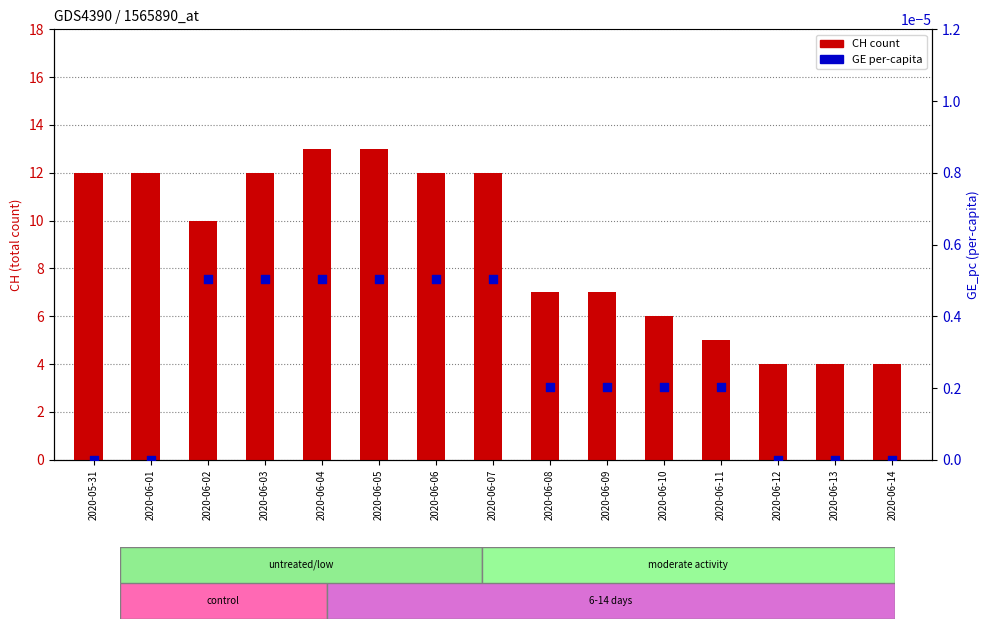

Which series contains the highest Y value?

CH total